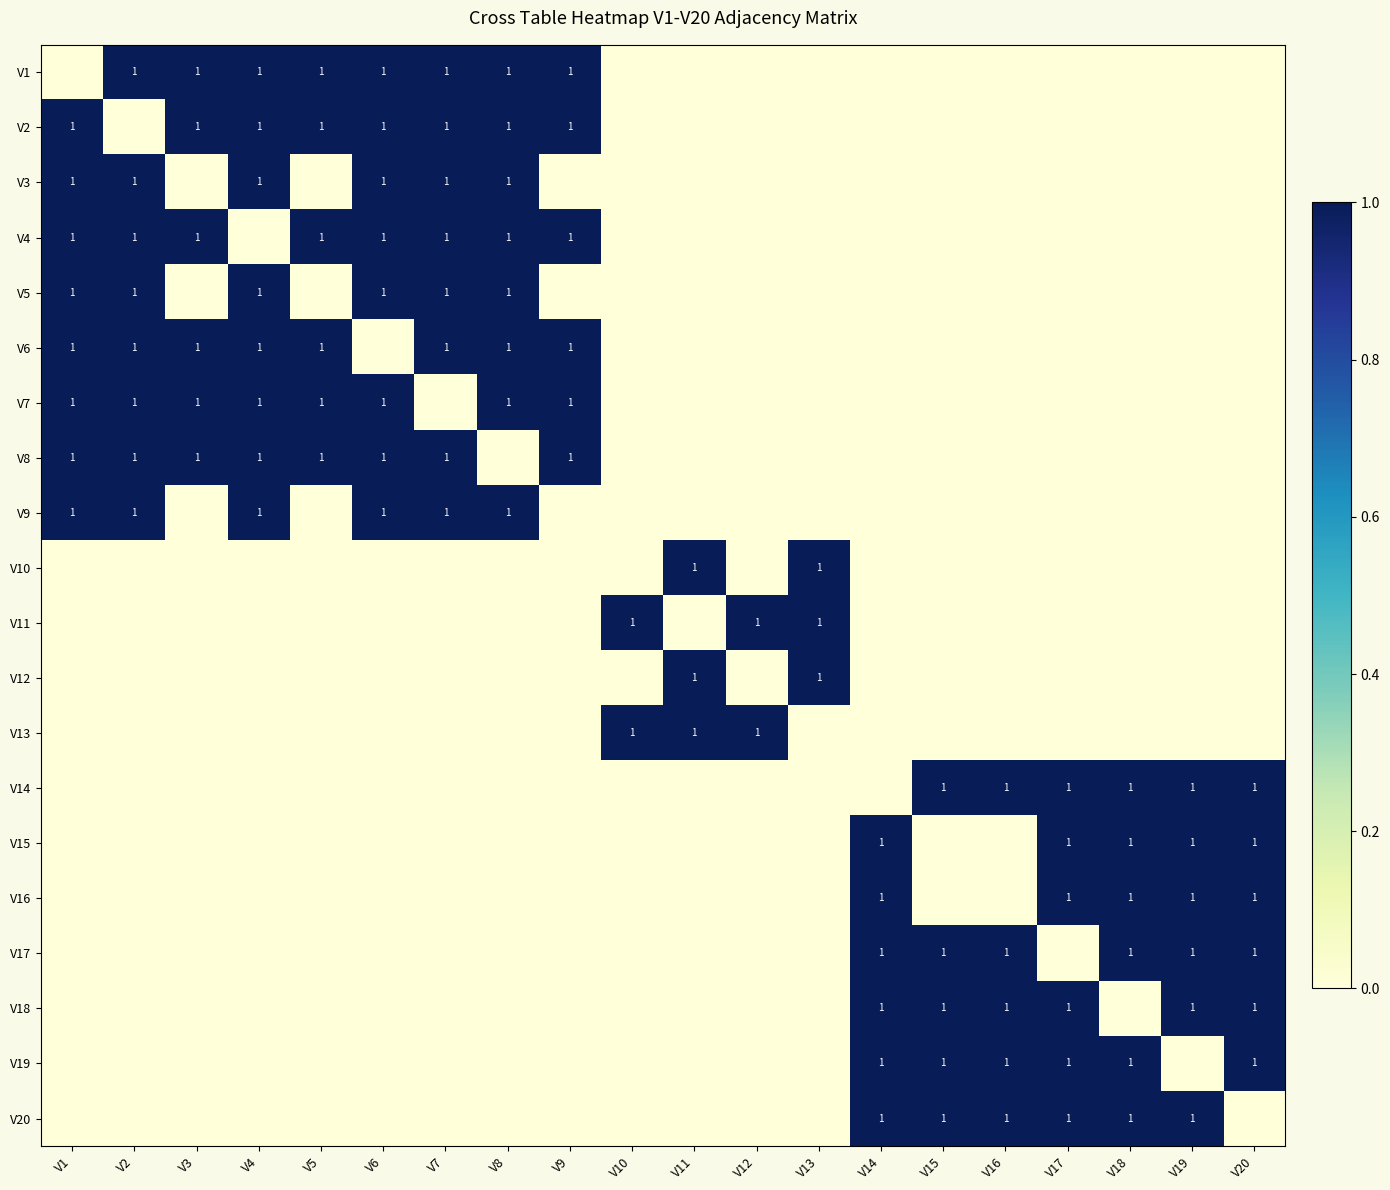

How many values in V14 are above zero?

6